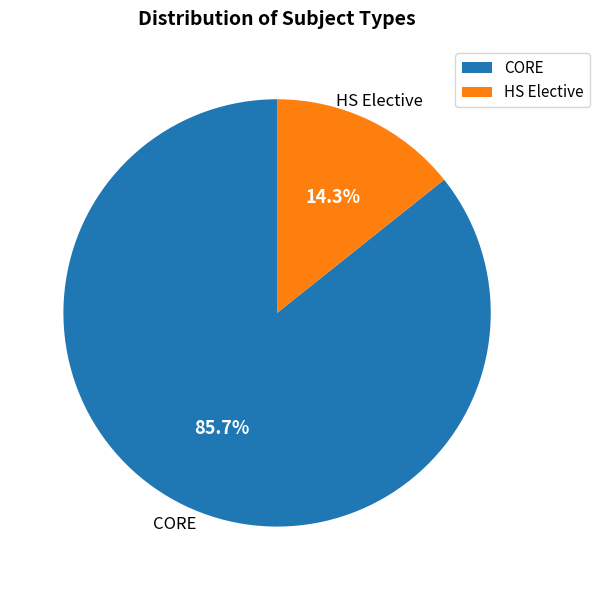

Which category has the smallest portion of the pie?

HS Elective